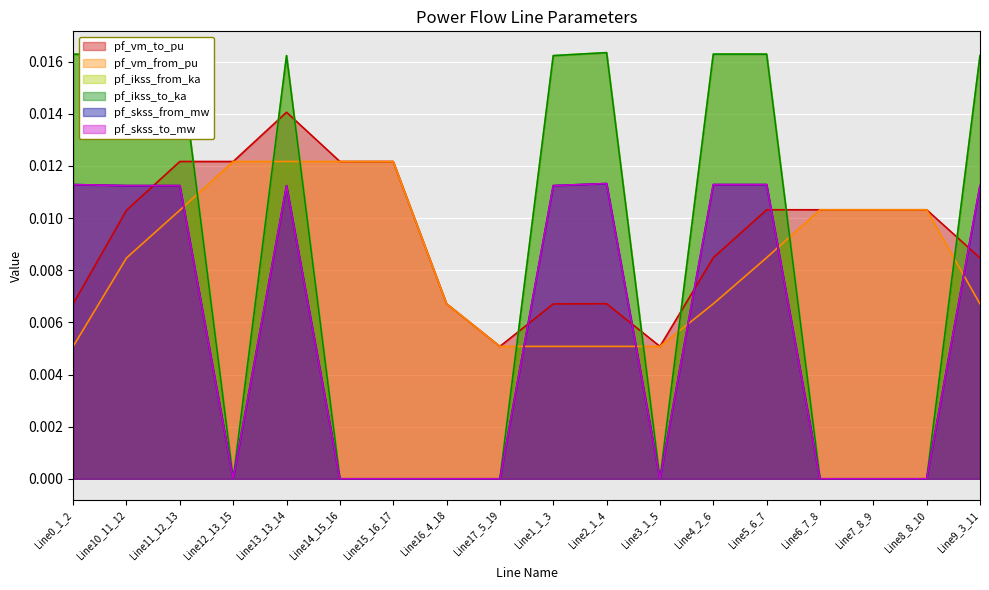

What position from the right is Line3_1_5?

7